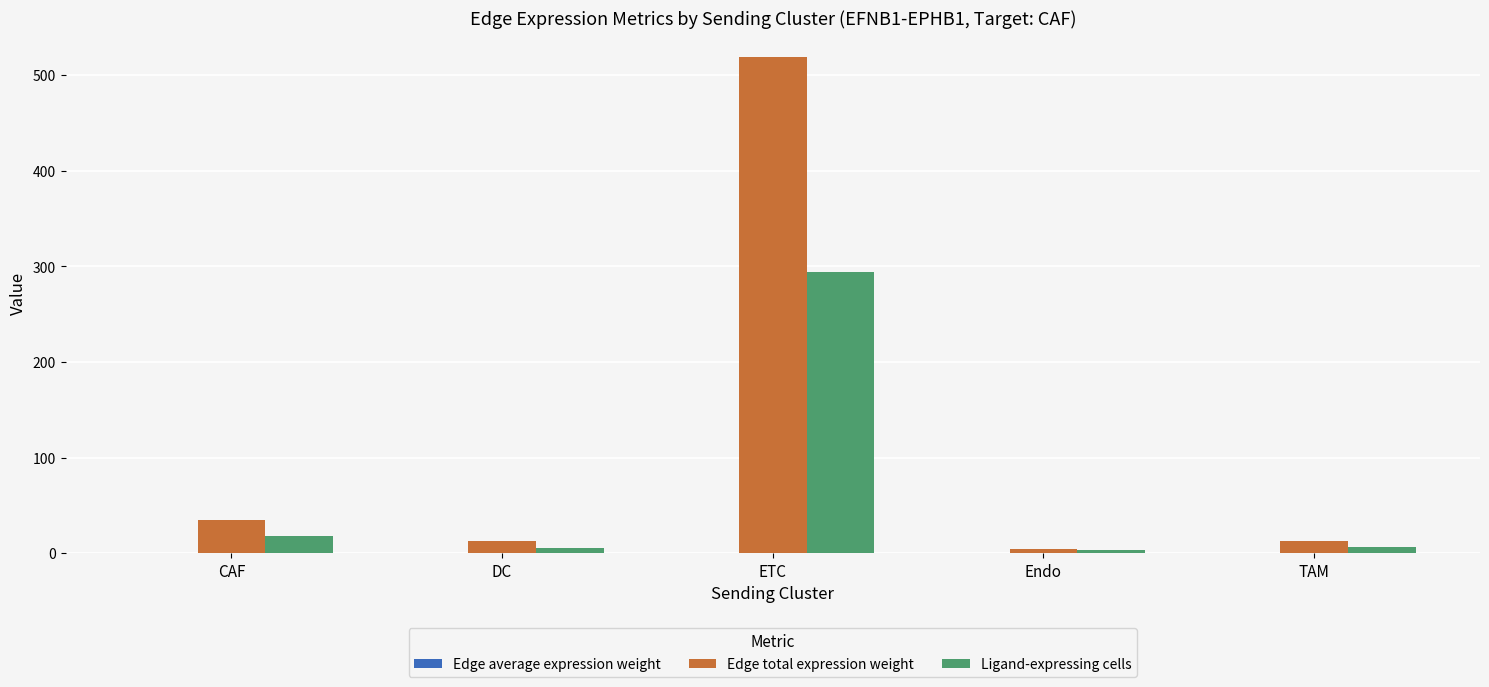

Read the Ligand-expressing cells value at ETC.

294.0